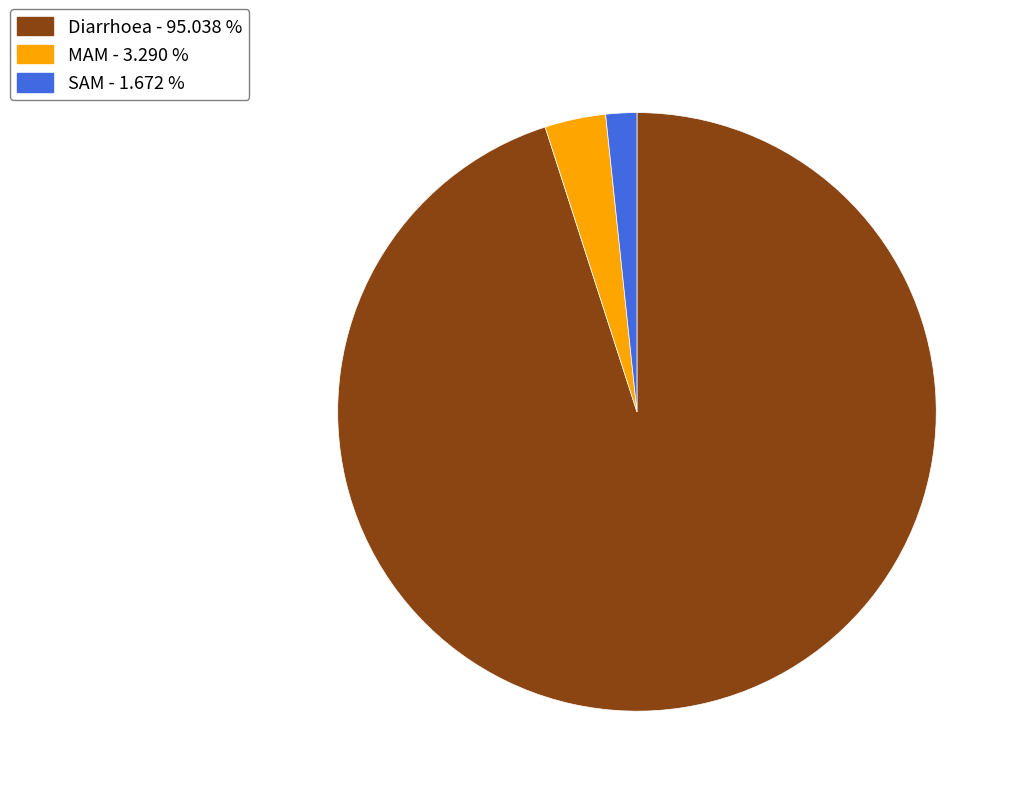

Between SAM and Diarrhoea, which is larger?

Diarrhoea